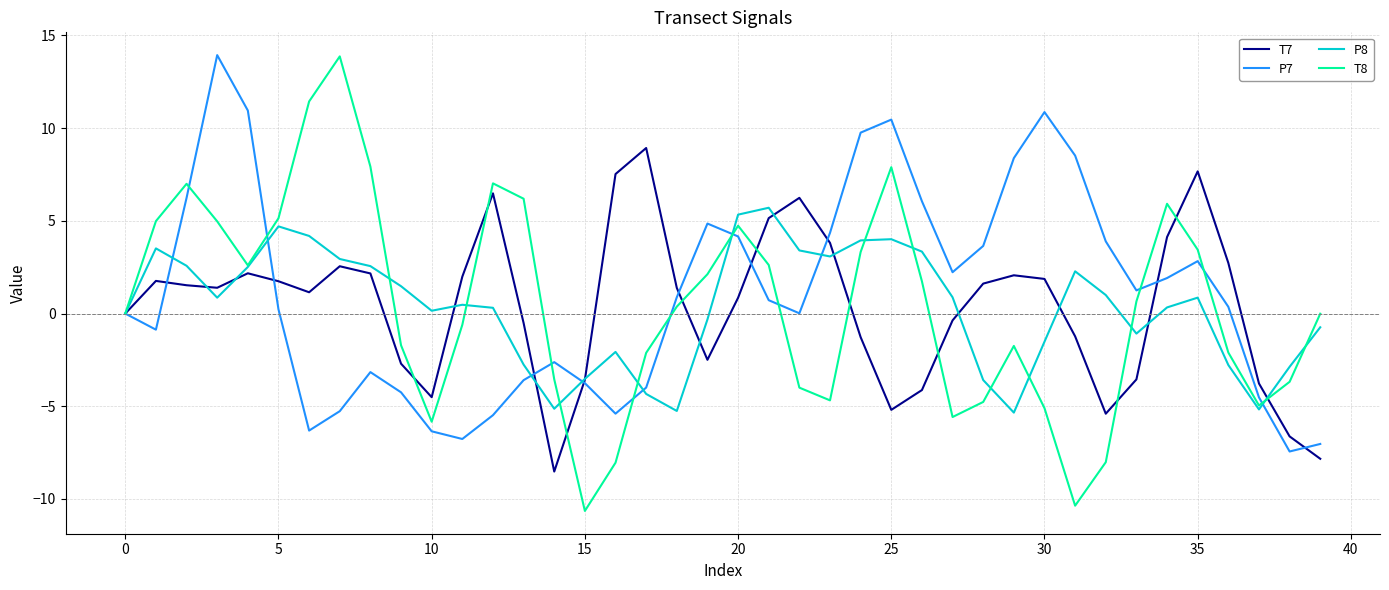

What is the lowest value of the T7 series?

-8.5